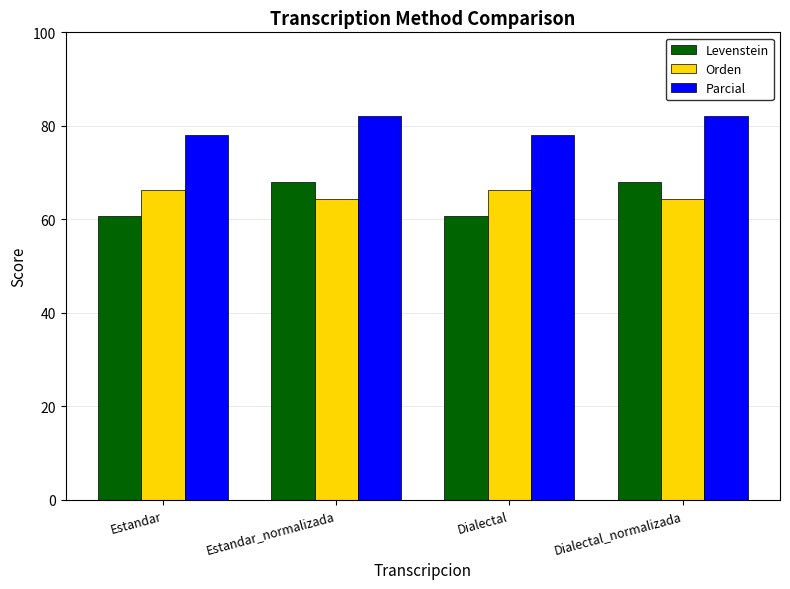

What is the difference between the maximum and minimum values in the Levenstein series?

7.3